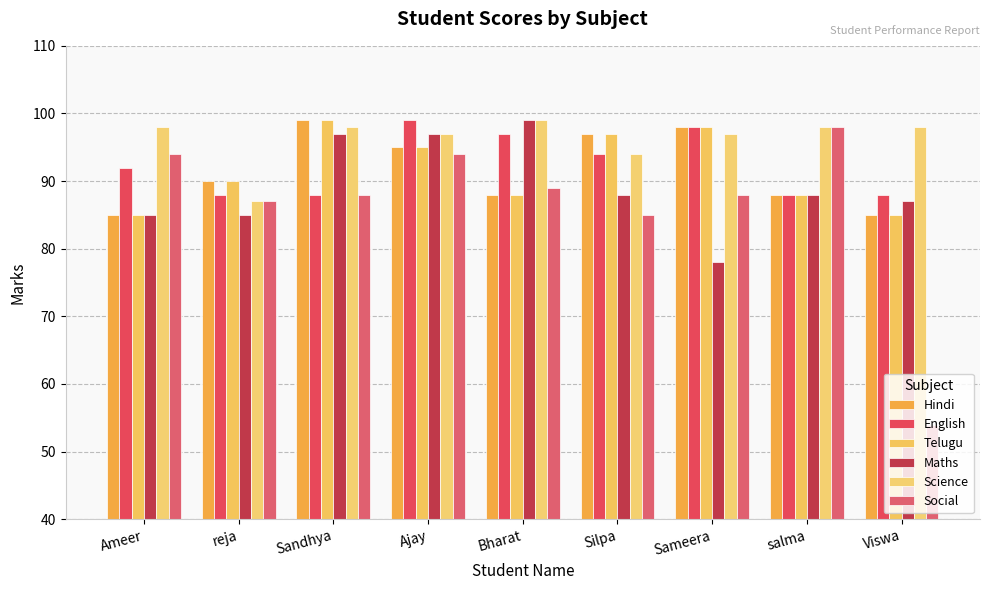

At which label does Maths reach its minimum?

Sameera